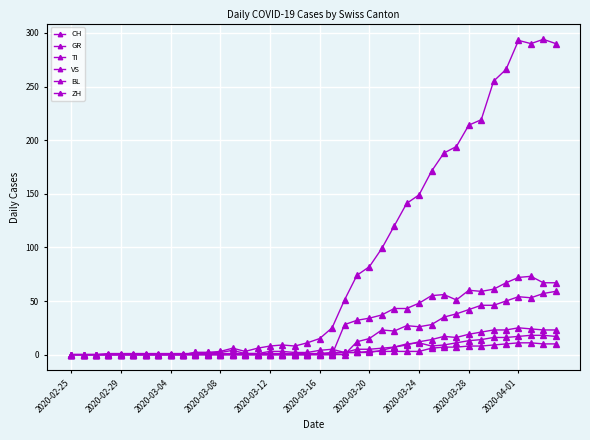

In ZH, how many points are higher than both neighbors (excluding endpoints)?

3